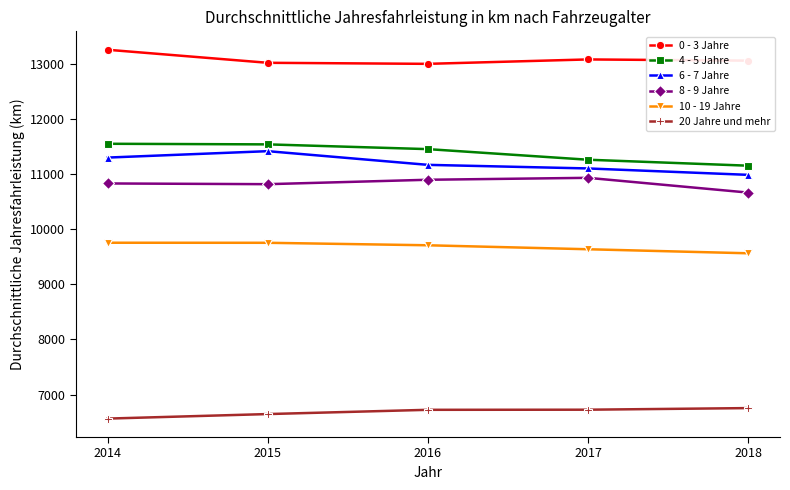

True or false: 6 - 7 Jahre has a value of 11164 at 2016.

True